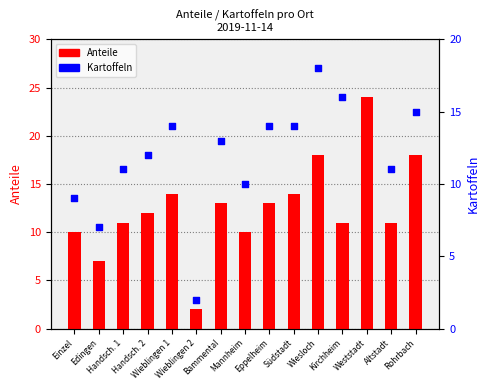

At how many categories does at least one series exceed 15?

4